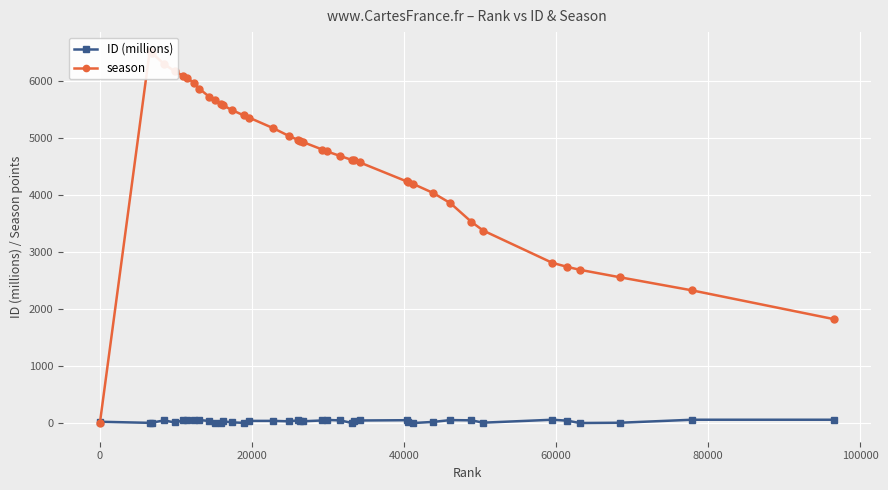

How many lines are shown in the chart?

2